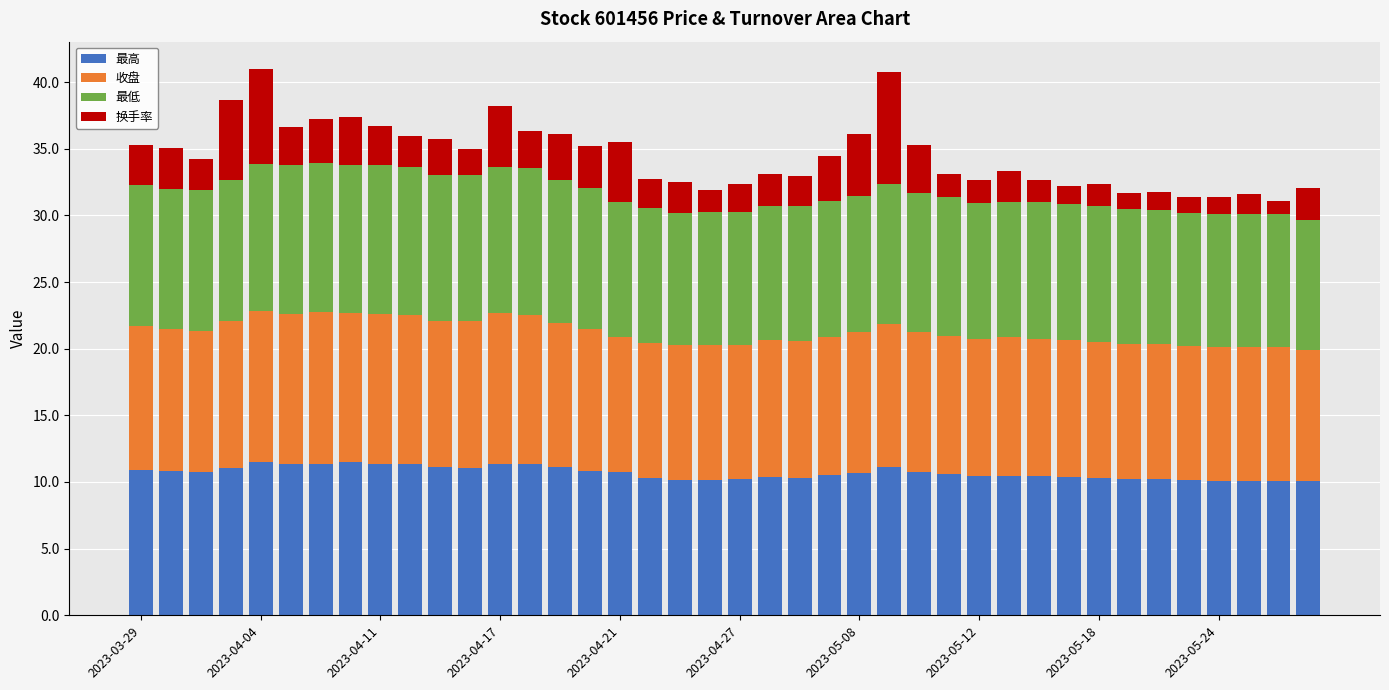

What is the sum of all 最高 values?

427.7